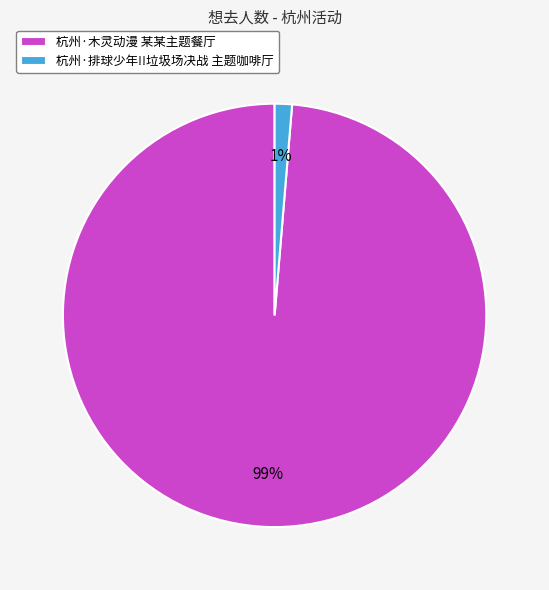

Is there a majority slice in this chart?

Yes